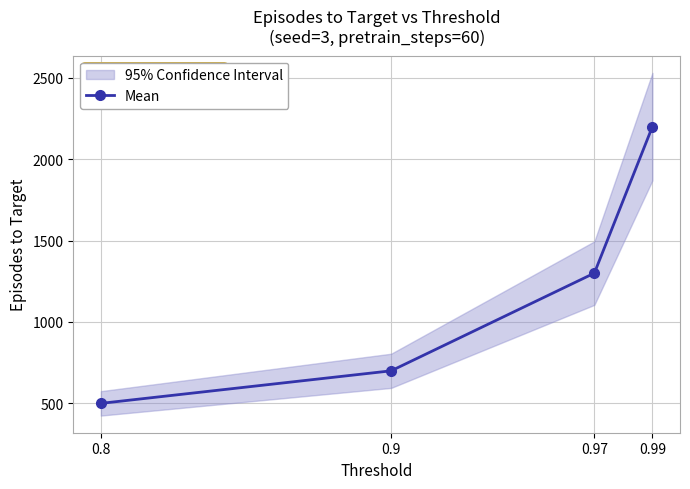

Does the chart have visible grid lines?

Yes